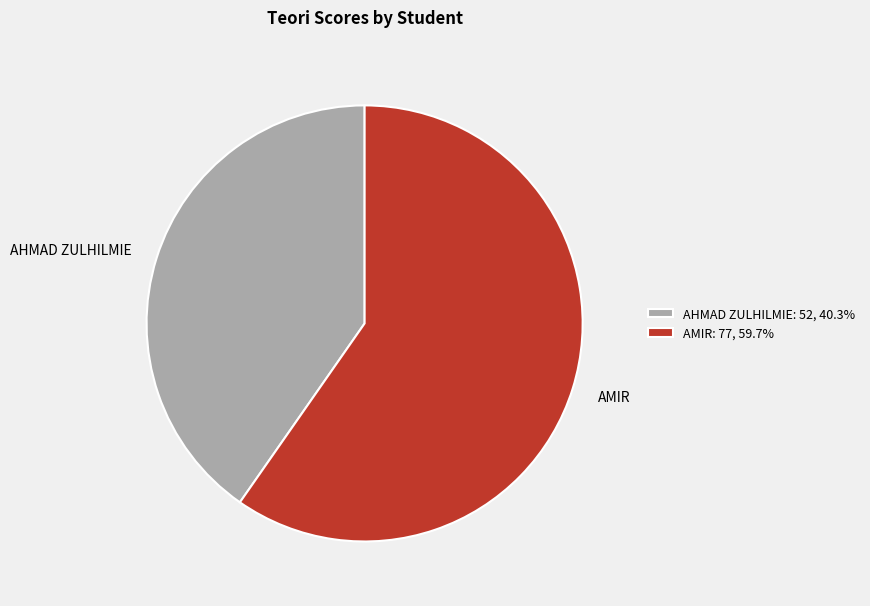

What is the ratio of the value at AHMAD ZULHILMIE: 52, 40.3% to the value at AMIR: 77, 59.7%?

0.7